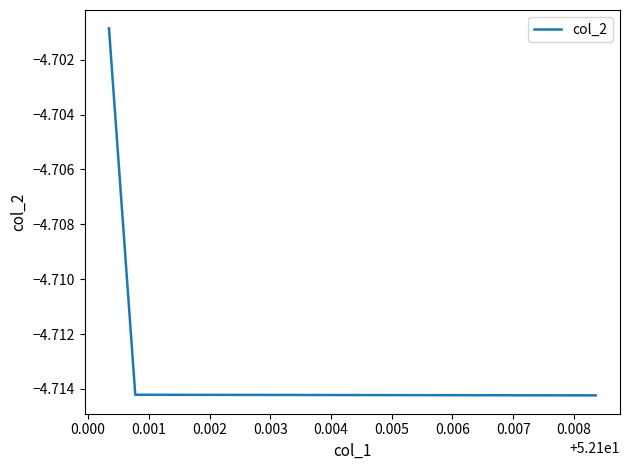

Reading right to left, list all the values displayed in this chart.

-4.7	-4.7	-4.7